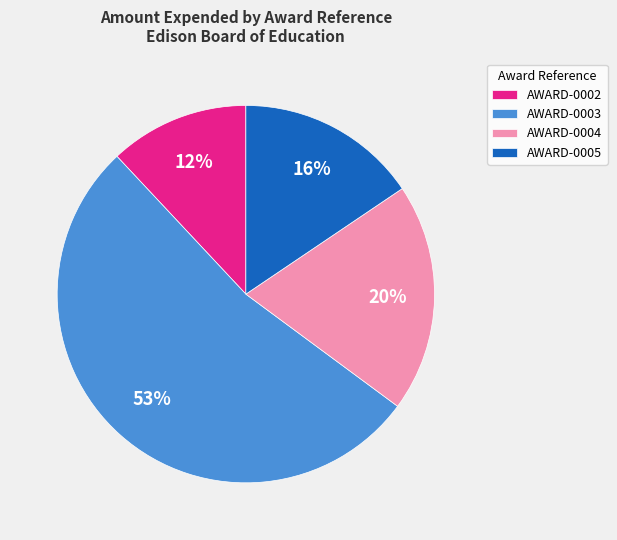

Is the sum of AWARD-0002 and AWARD-0004 greater than half?

No